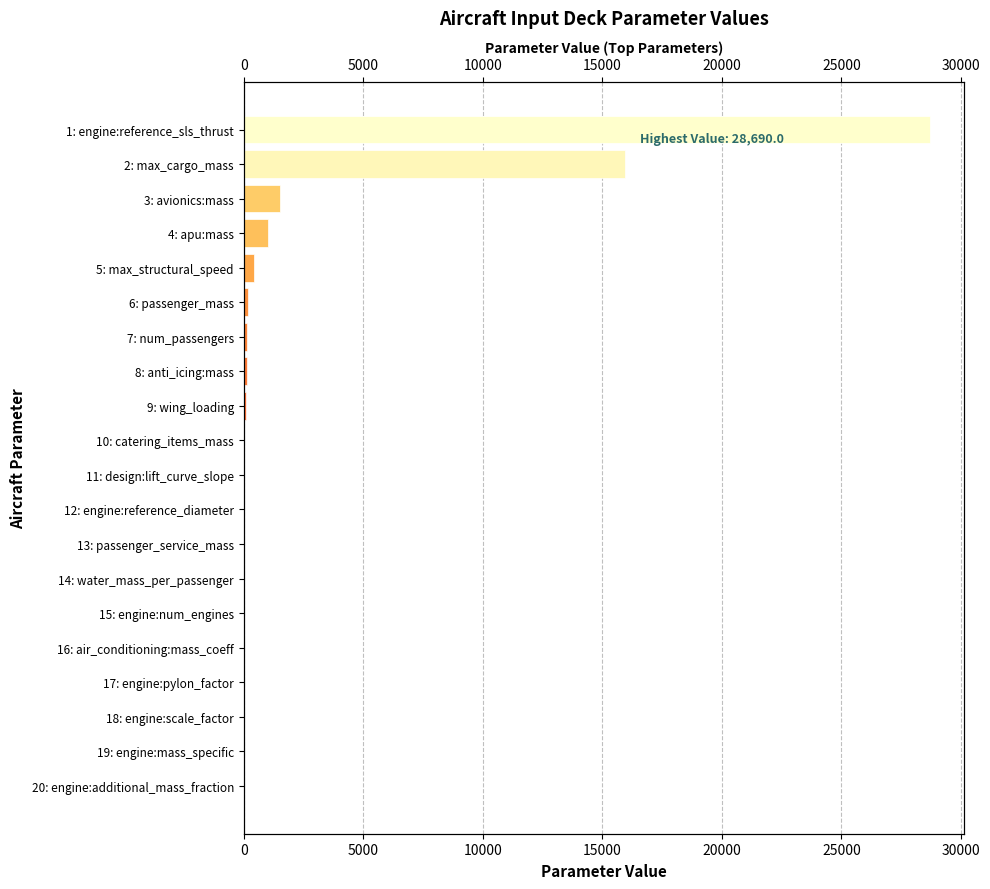

How many values are below 10?

10